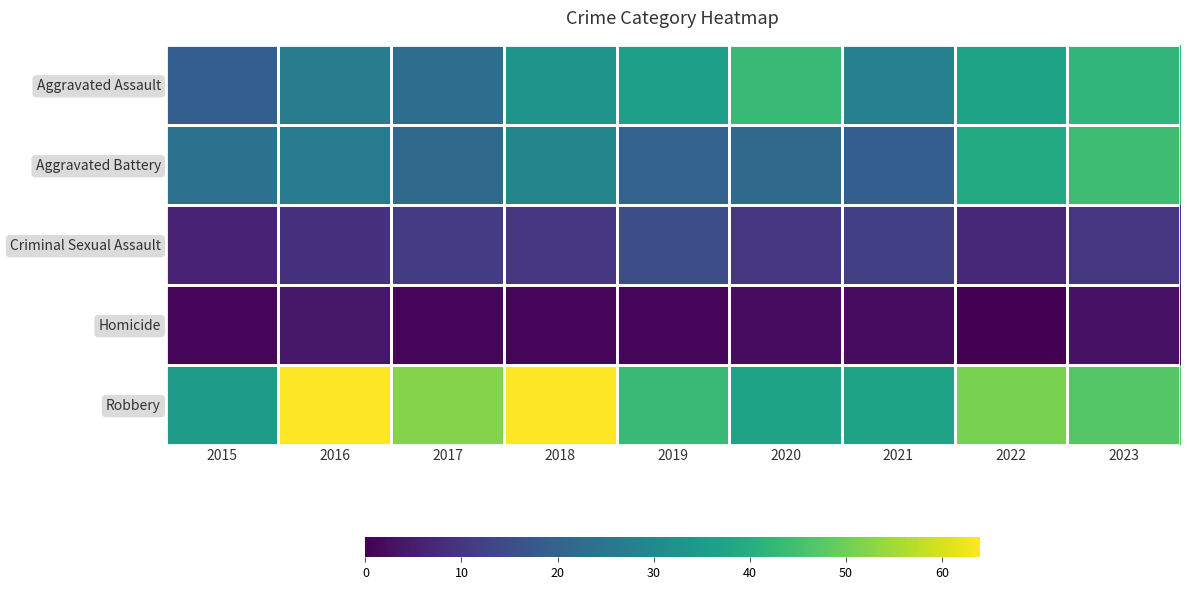

What is the maximum value shown in the chart?

64